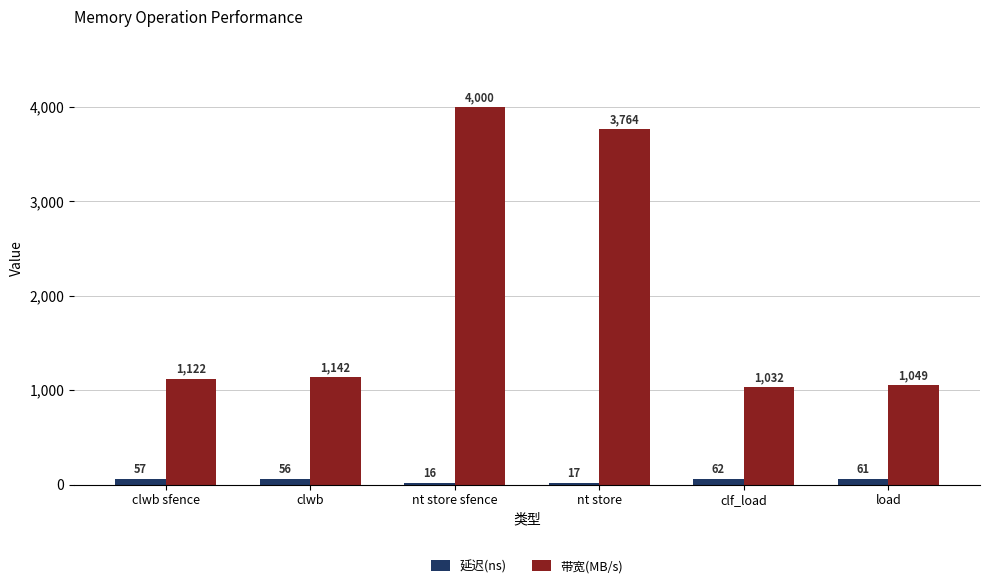

True or false: 延迟(ns) has a value of 16 at nt store sfence.

True